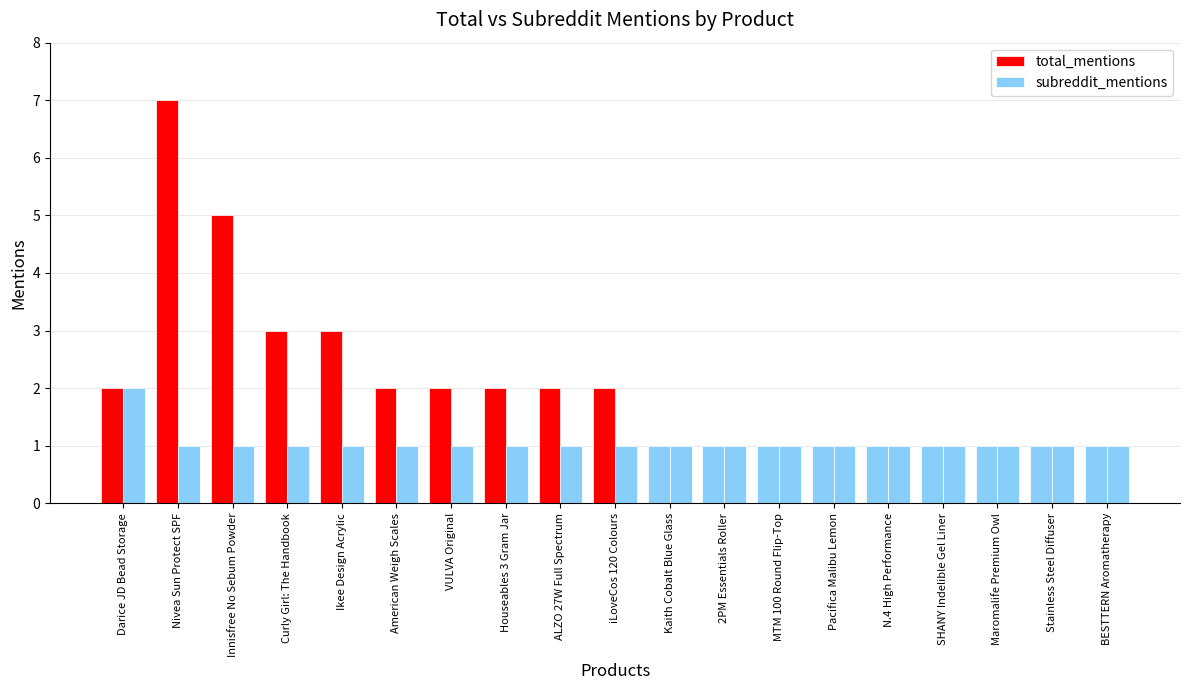

How many distinct data groups are displayed?

2